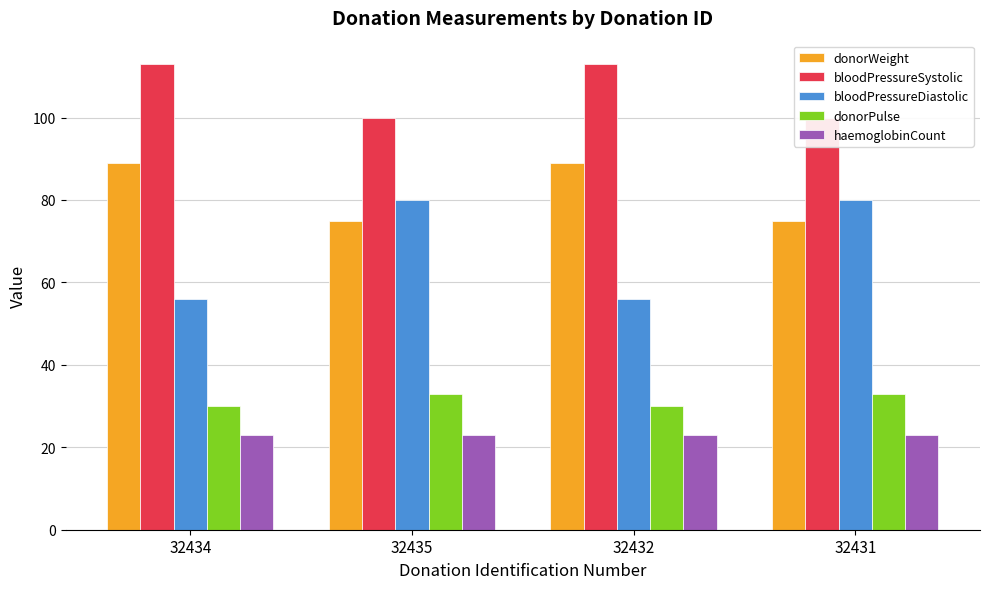

At which category is the sum across all series the highest?

32434